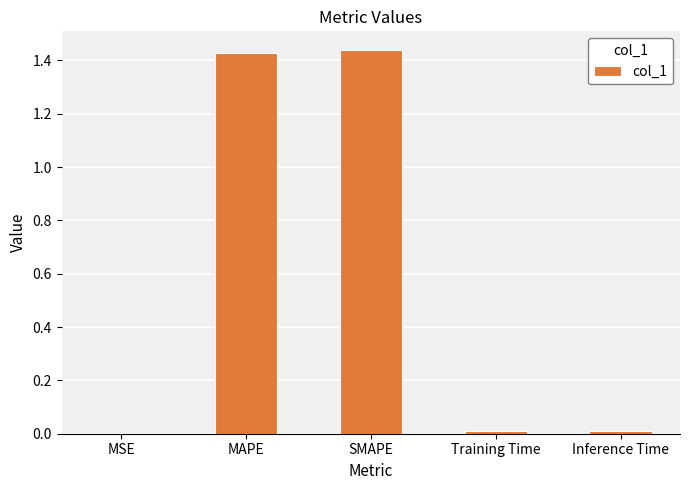

True or false: the data shows 0.0 at MSE.

True